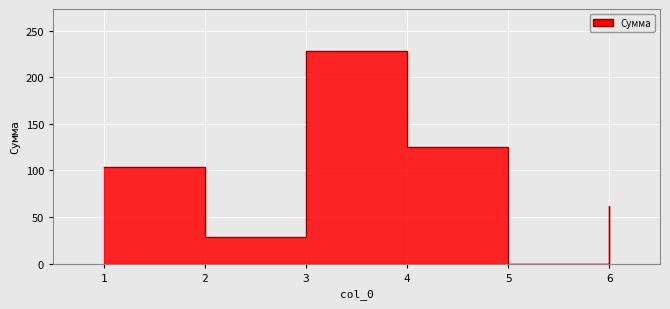

Reading left to right, extract all data points from this chart.

1=103.8	2=28.9	3=227.7	4=125.2	5=0.0	6=62.1